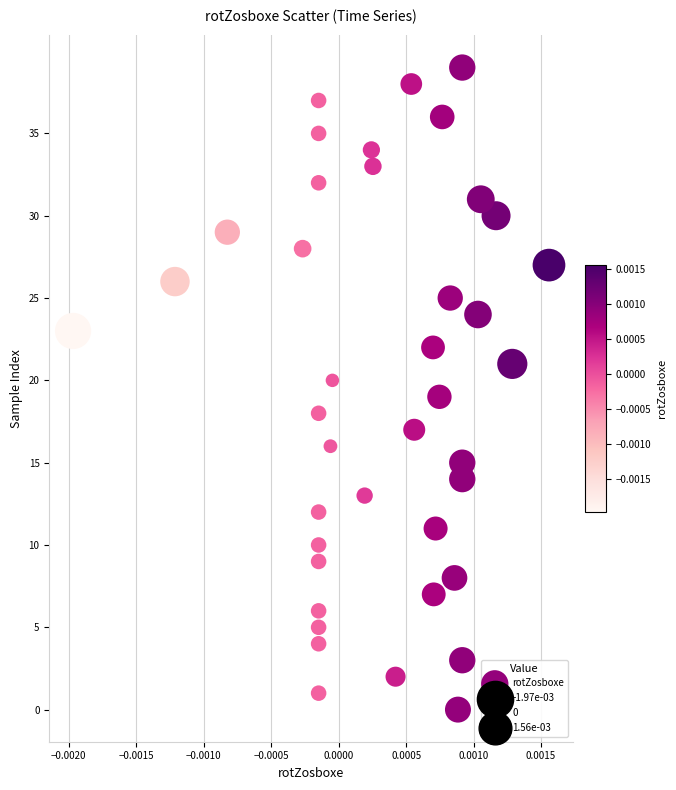

What is the range of Y values (max minus min)?

39